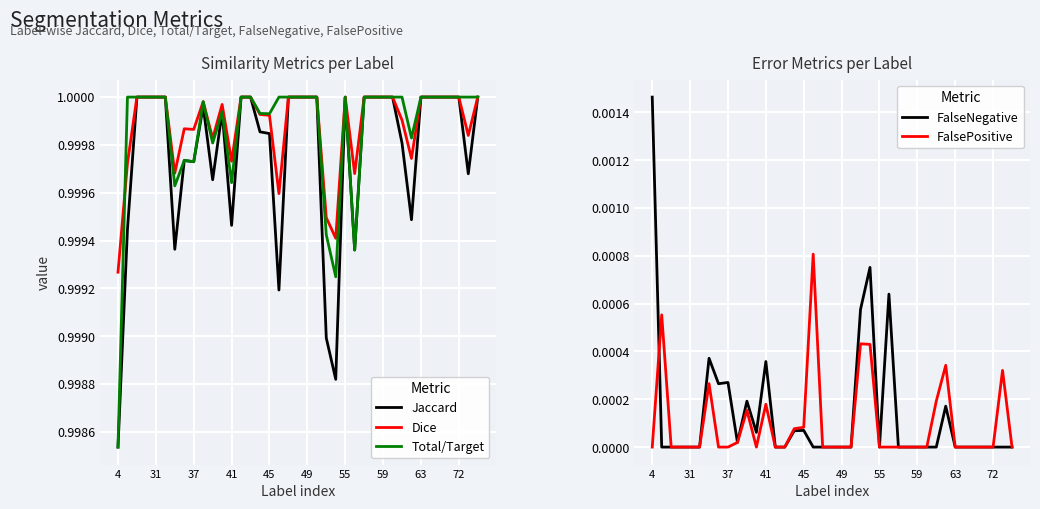

At which label is Total/Target closest to 0?

4